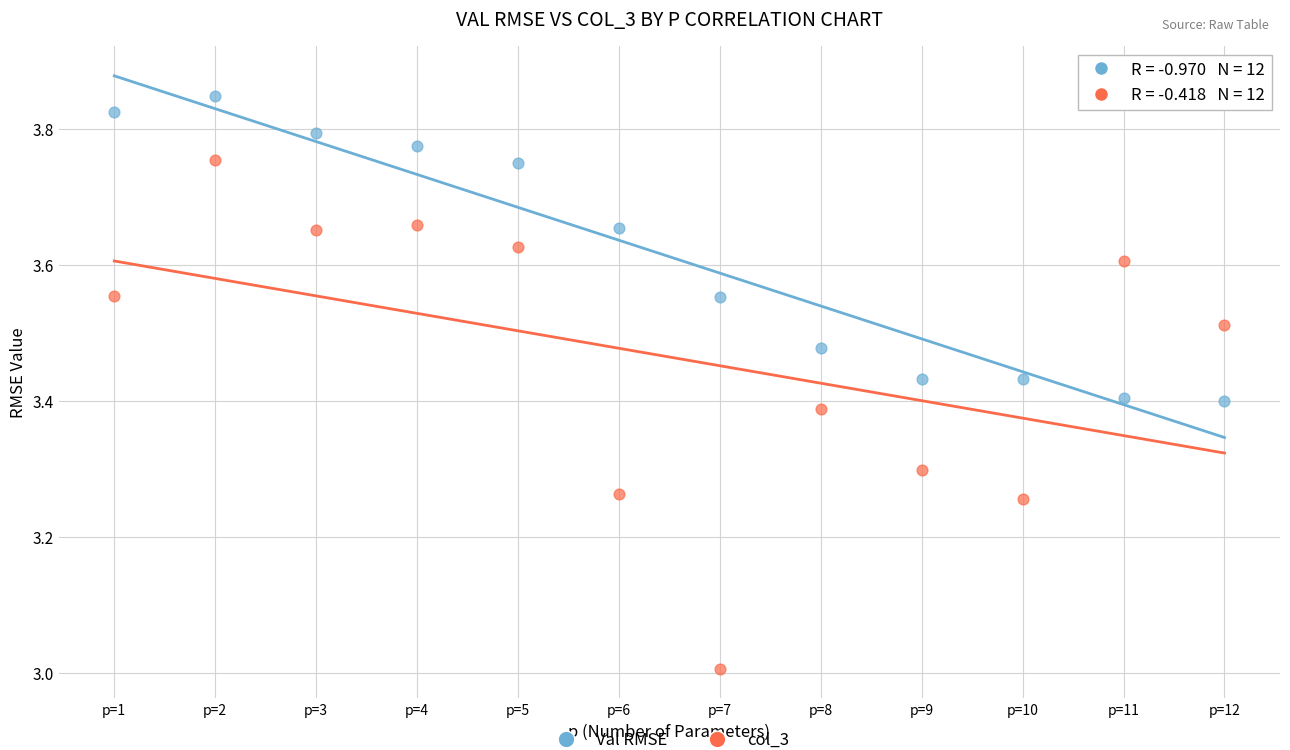

Across all data points, what is the range of Y values (max minus min)?

0.8